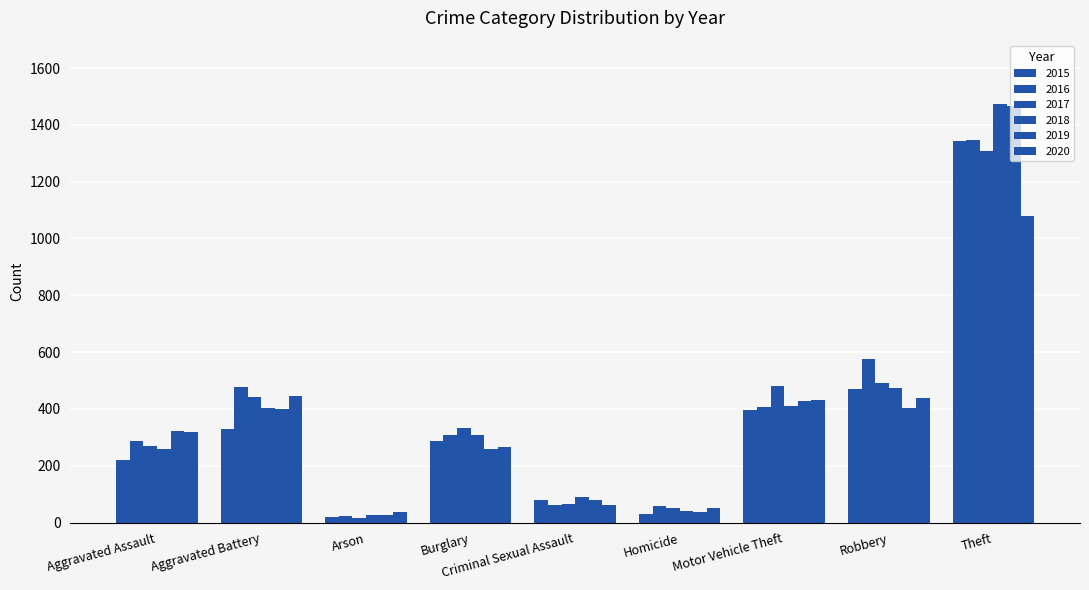

How many categories are shown in the chart?

9